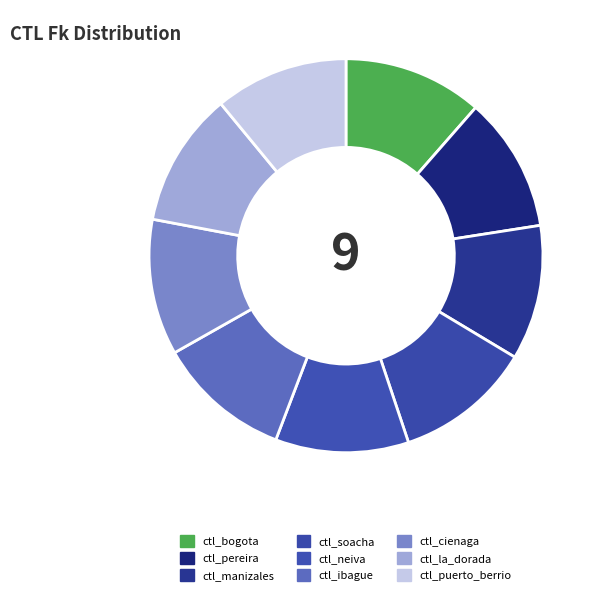

To the nearest percent, what percentage of the pie is ctl_puerto_berrio?

11%